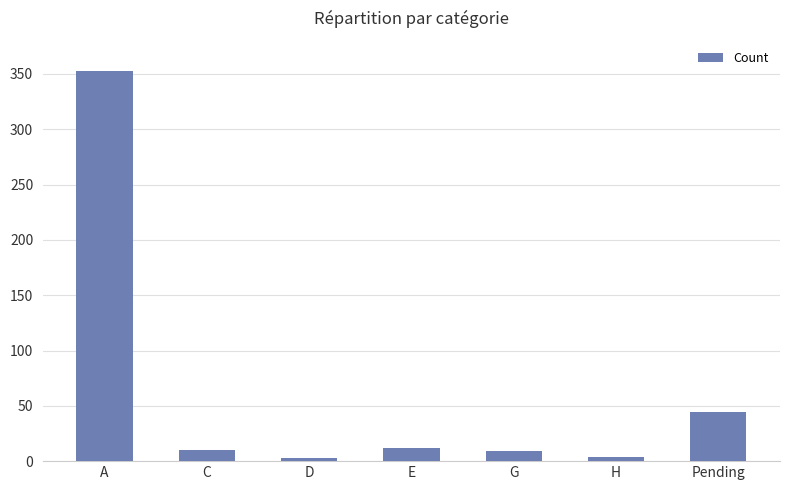

The value at G is 9. True or false?

True